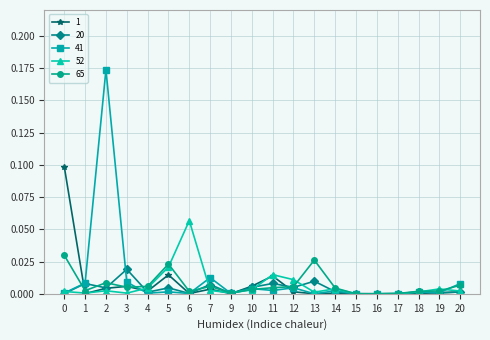

Which series has the largest total across all categories?

41